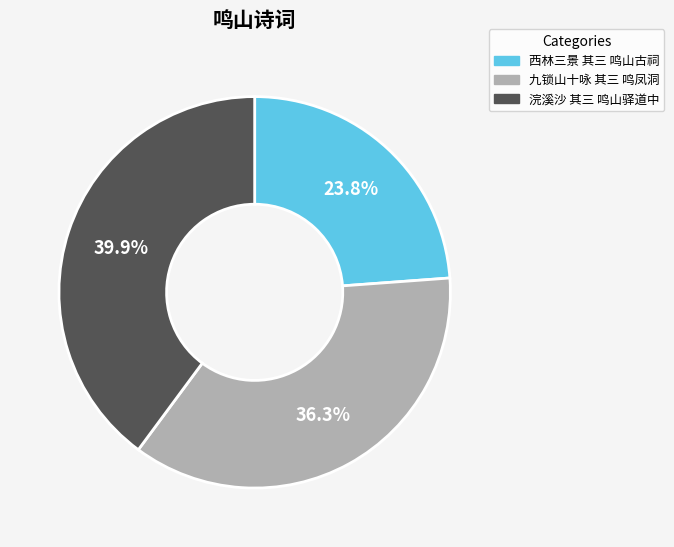

The 浣溪沙 其三 鸣山驿道中 slice represents 47% of the pie. True or false?

False